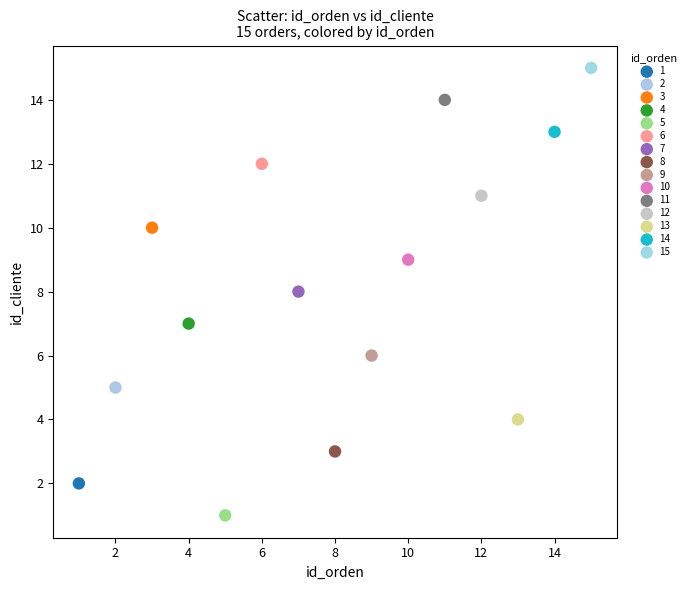

What are all the series names shown in the legend?

1, 2, 3, 4, 5, 6, 7, 8, 9, 10, 11, 12, 13, 14, 15